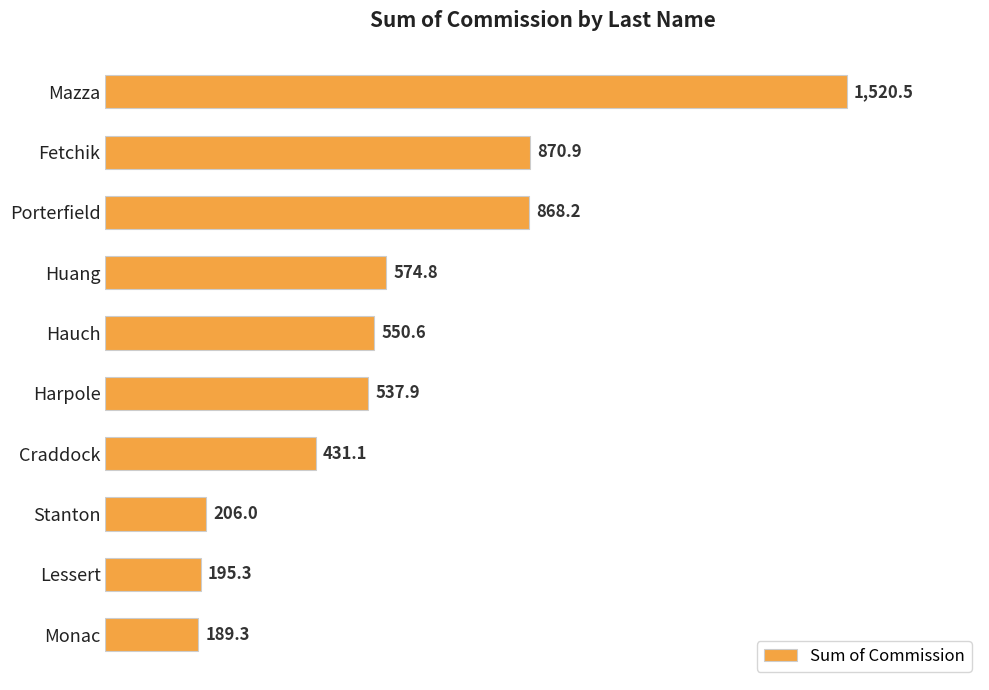

What is the average value?

594.5